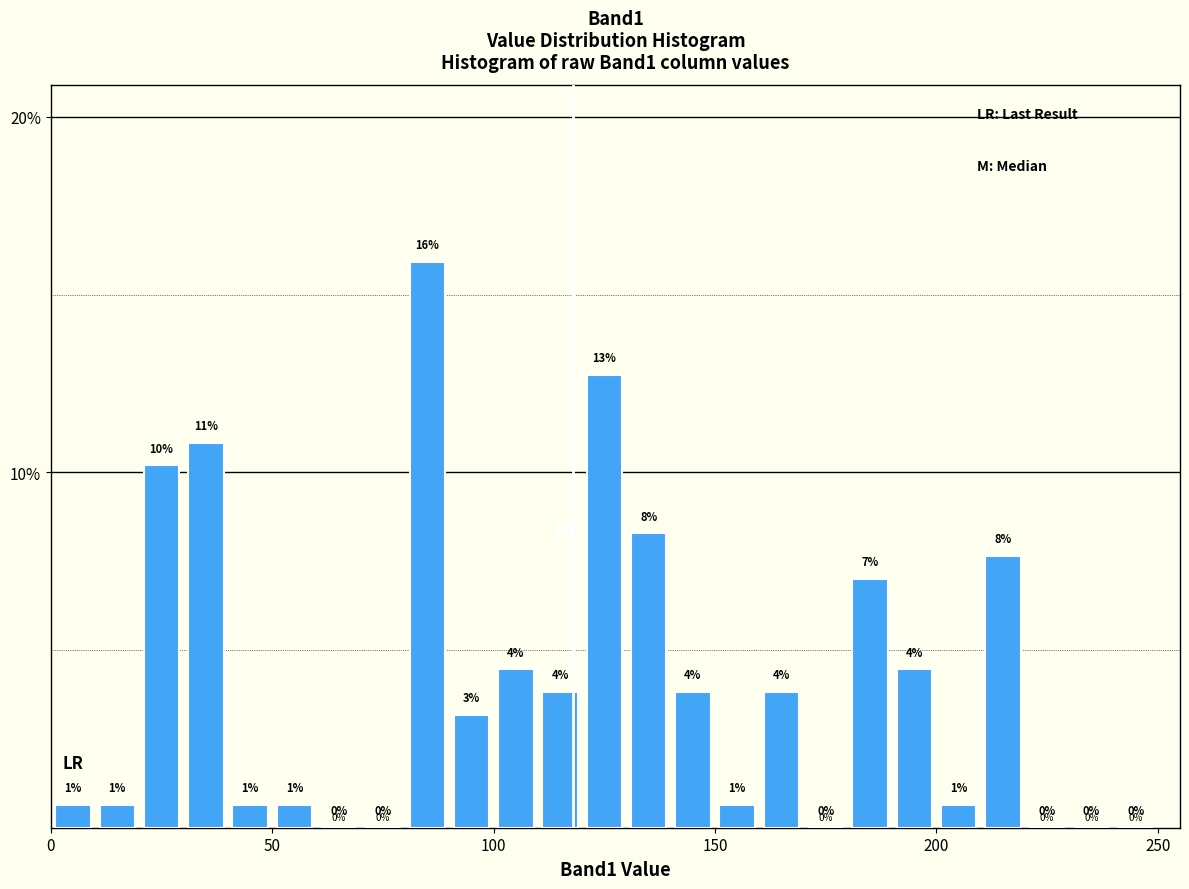

Read against the x-axis, roughly where is the centre of the tallest bar?

85